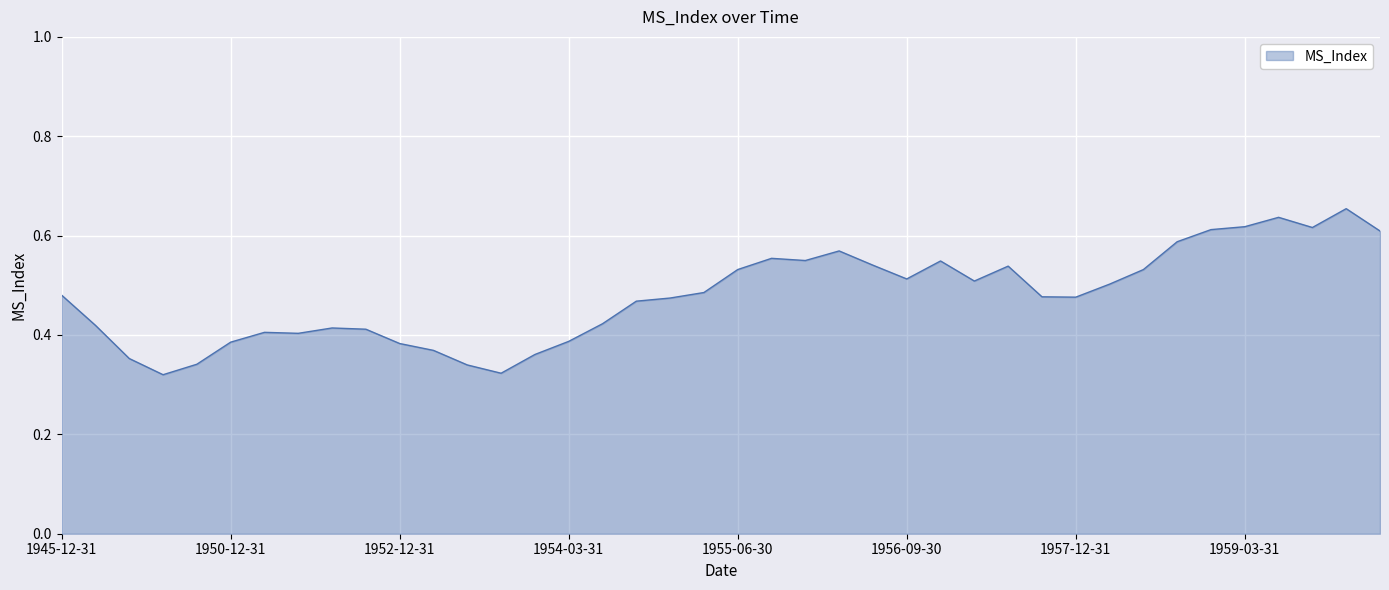

Does the chart display data point markers on the line(s)?

No